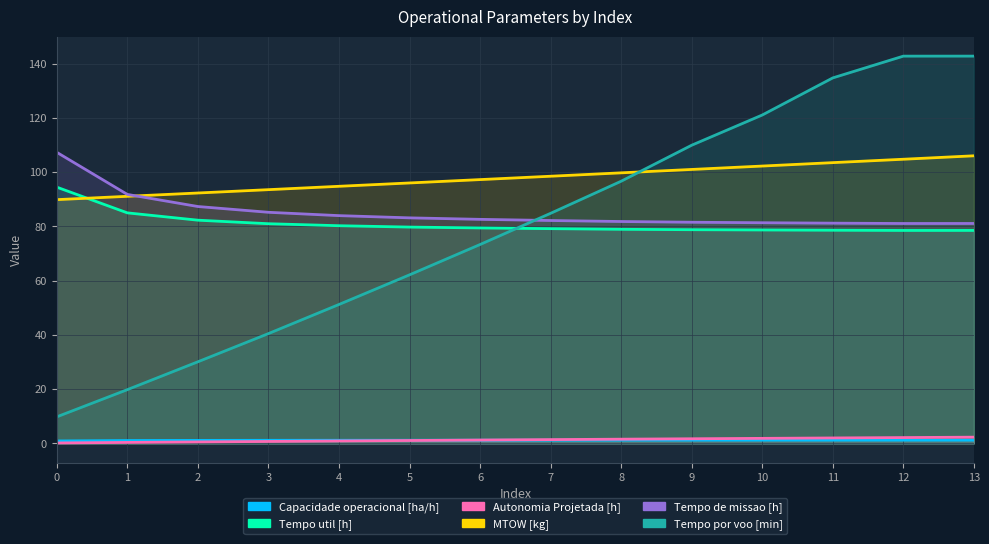

True or false: Tempo por voo [min] and Tempo de missao [h] intersect in this chart.

True